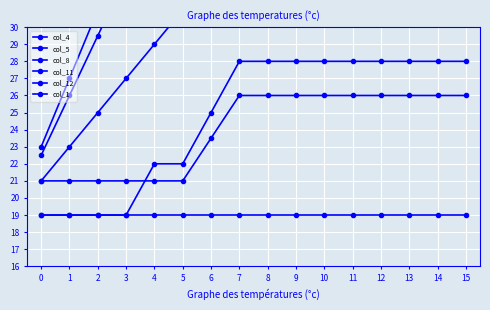

True or false: col_8 has more than 2 points higher than both neighbors.

False